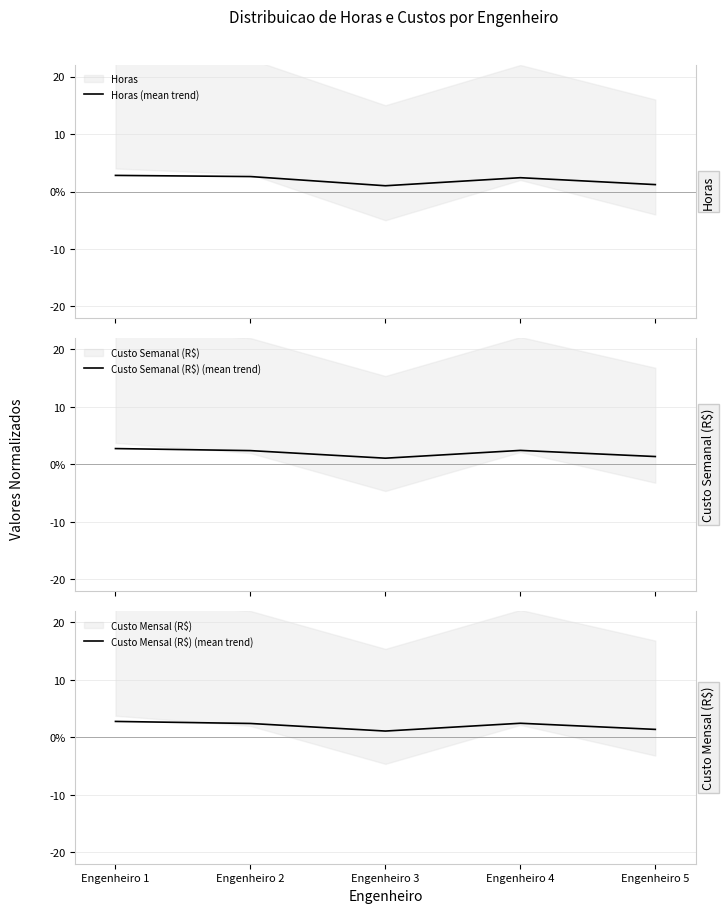

At which category does Custo Mensal (R$) (mean trend) reach its first local valley?

Engenheiro 3